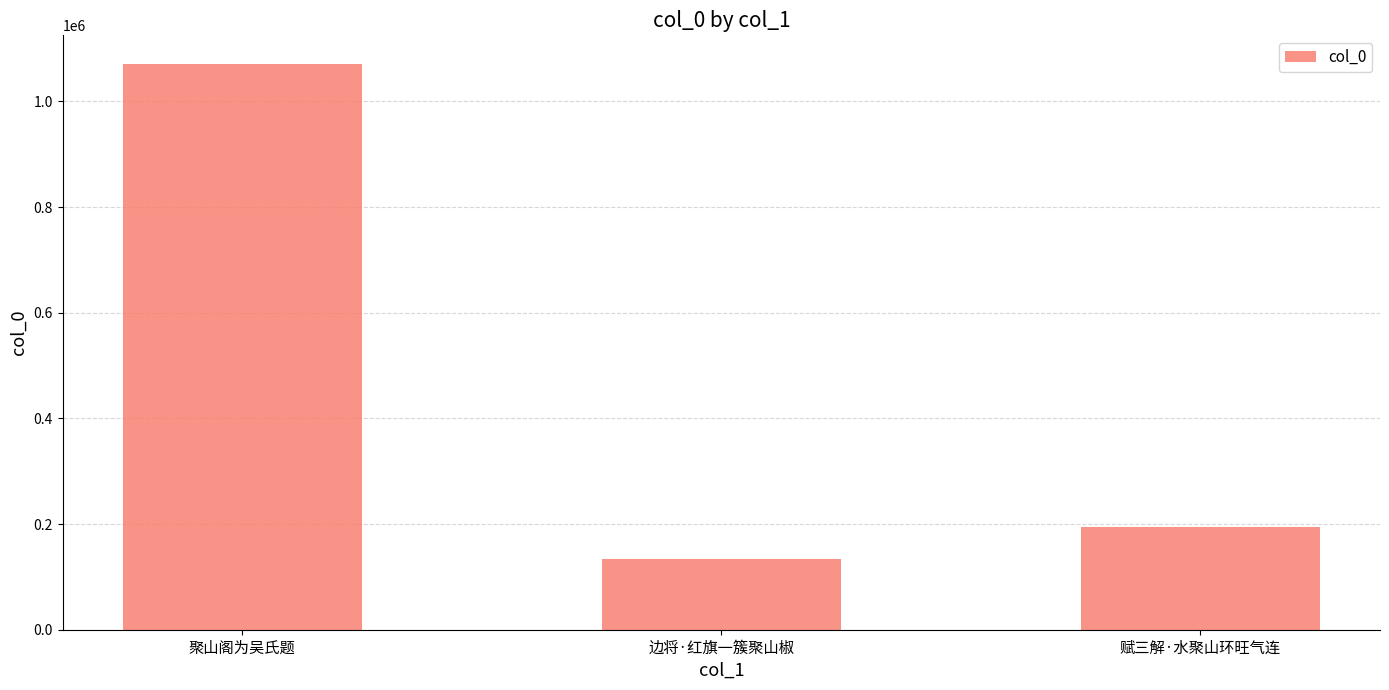

Does the chart contain any negative values?

No